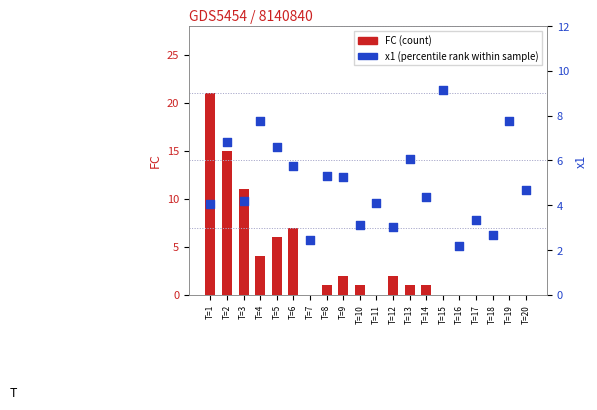

What are all the series names shown in the legend?

FC (count), x1 (percentile rank within sample)